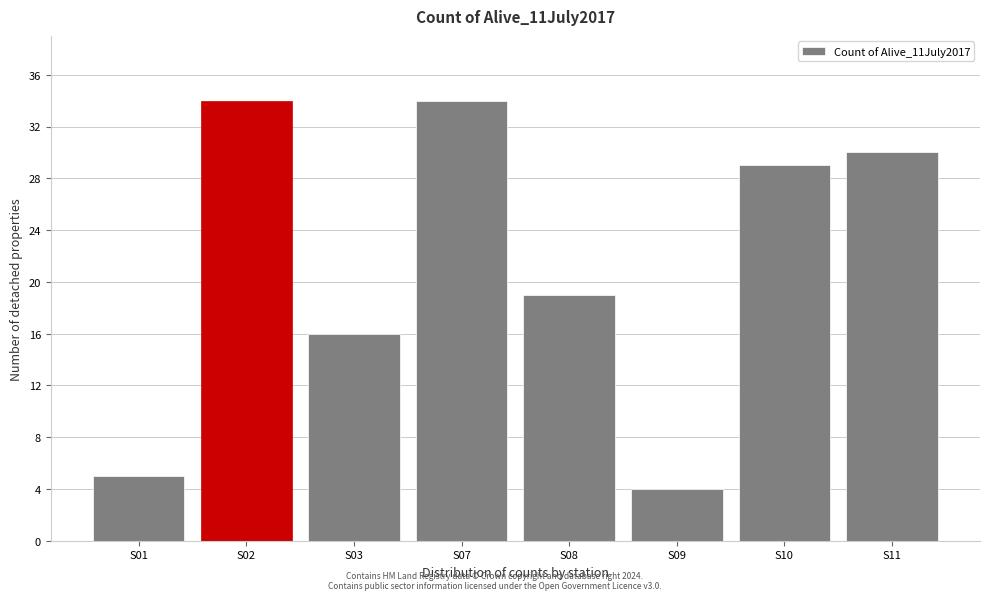

Reading left to right, transcribe all the data shown in this chart.

5	34	16	34	19	4	29	30